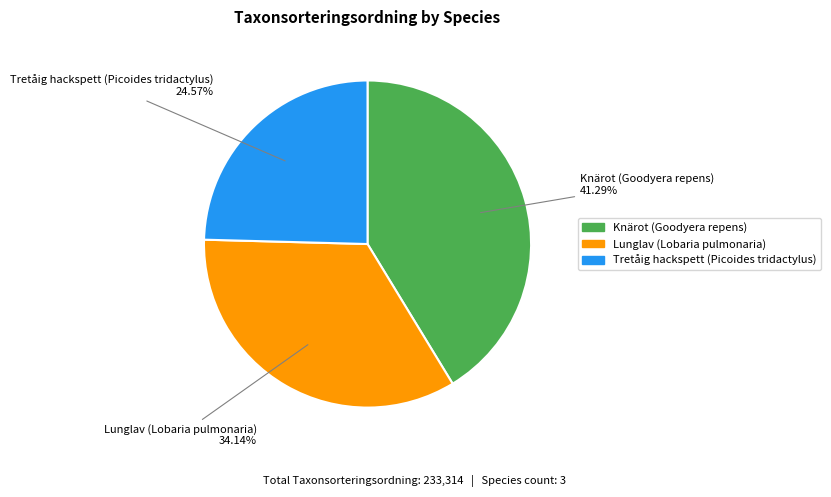

Which has a higher value, Knärot (Goodyera repens) or Tretåig hackspett (Picoides tridactylus)?

Knärot (Goodyera repens)